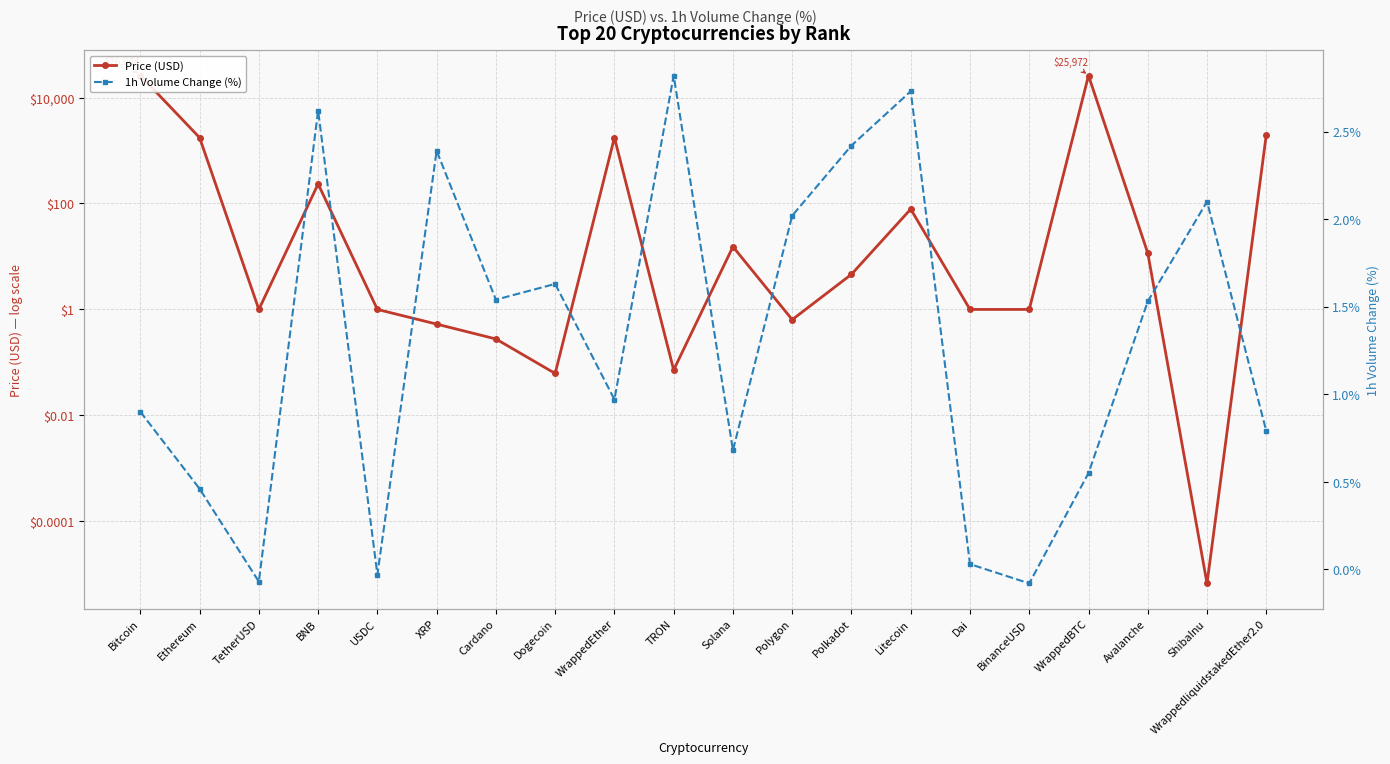

At which category does the chart reach its peak across all series?

Bitcoin